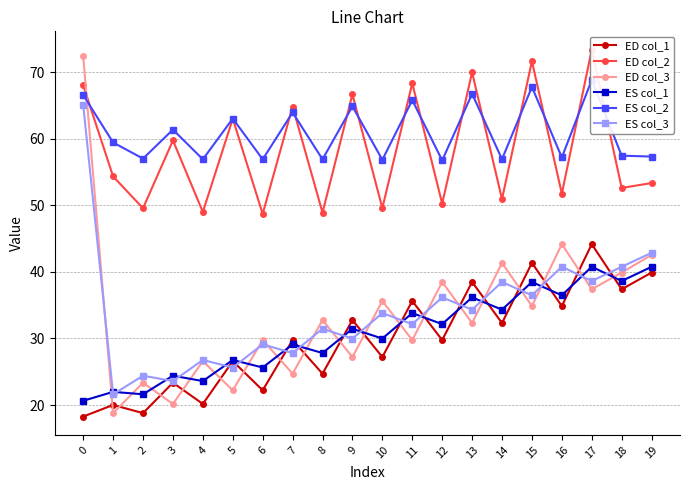

At which label is ED col_1 closest to 31?

7